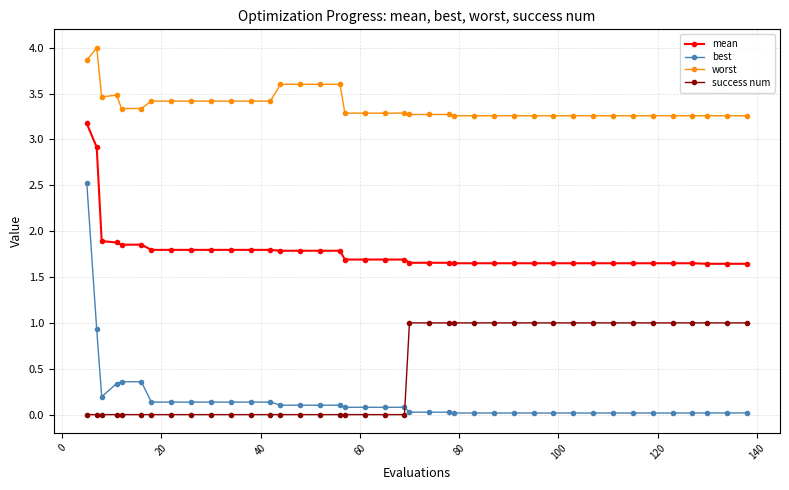

At how many categories does at least one series exceed 2?

40